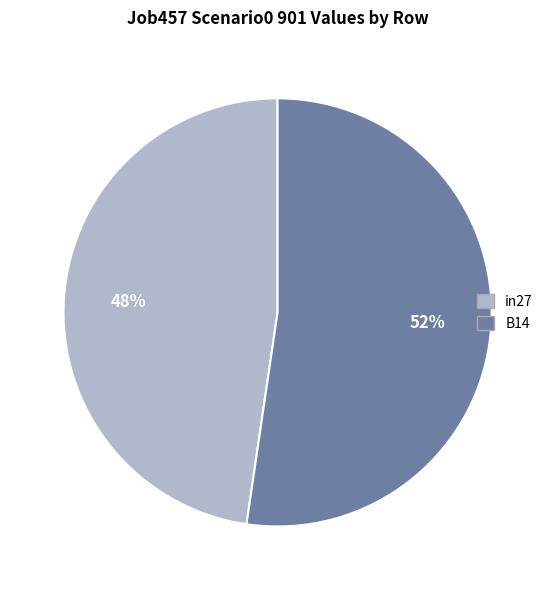

Does any single category account for the majority?

Yes